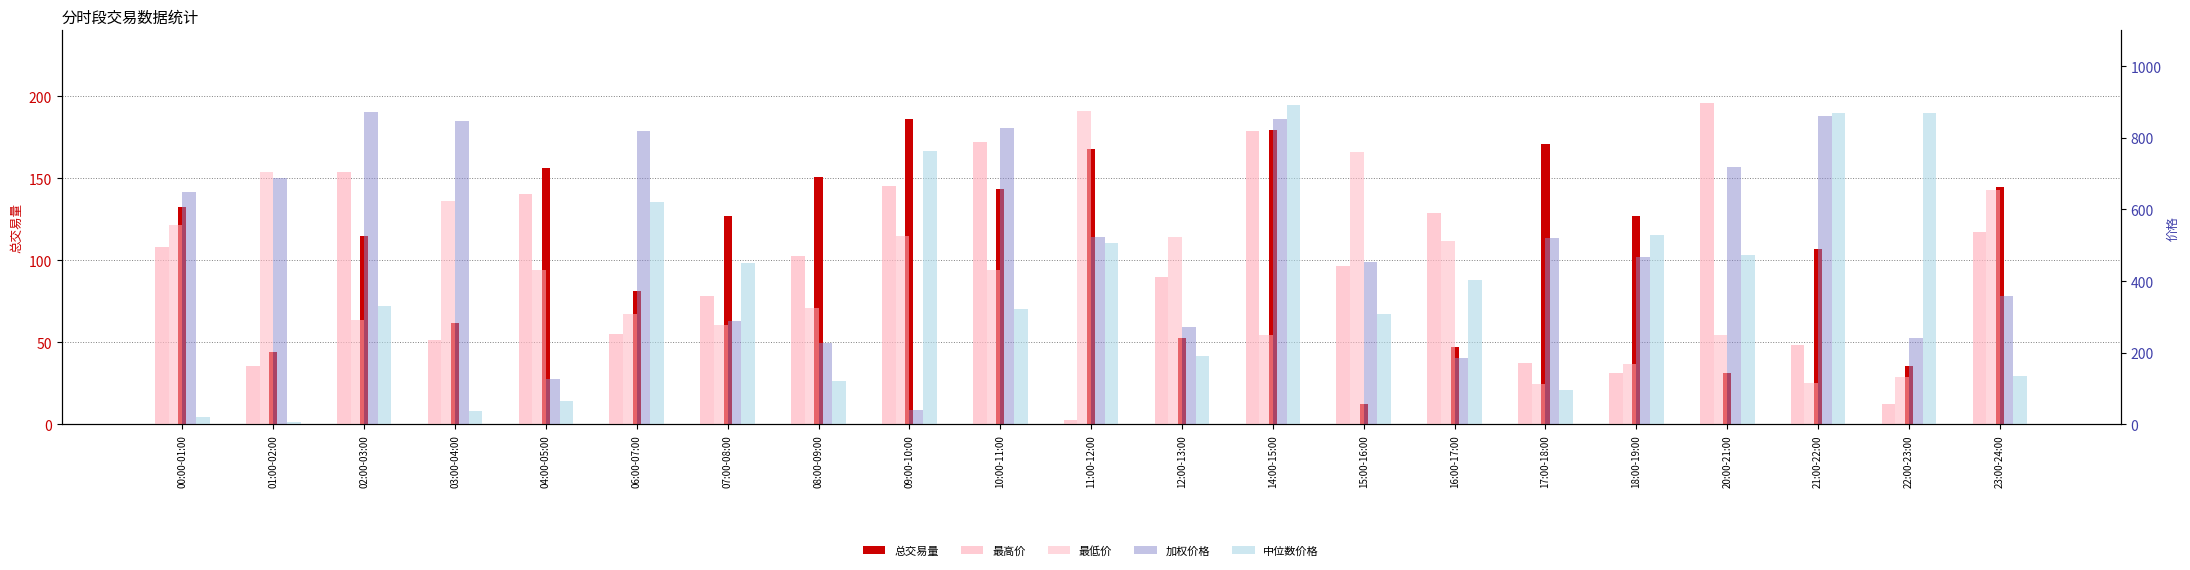

True or false: 最低价 has a value of 180.4 at 17:00-18:00.

False